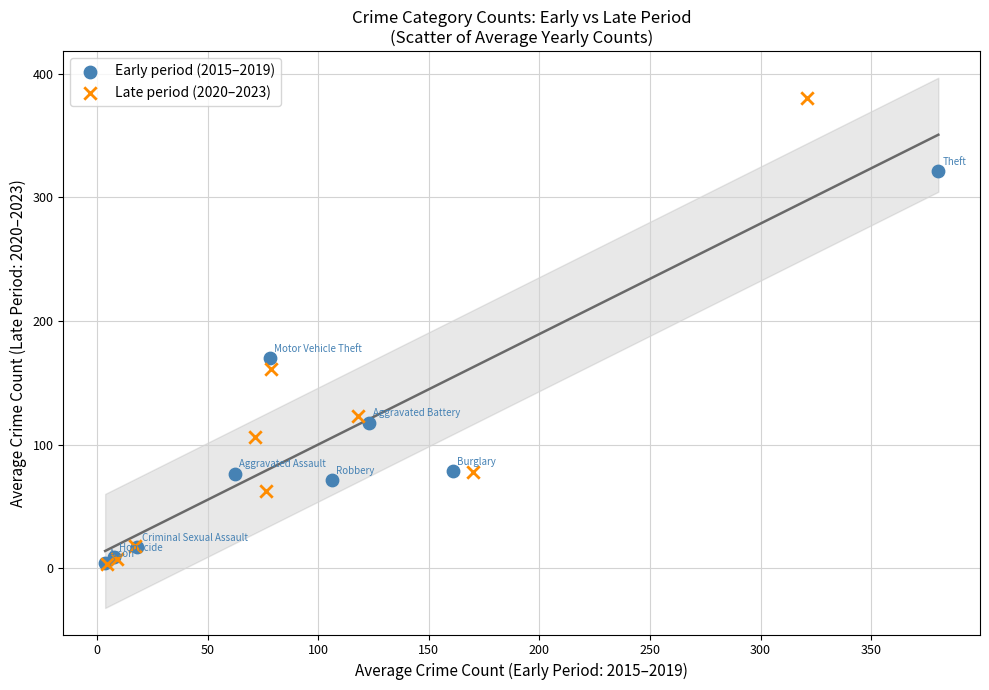

Which series reaches the maximum Y coordinate?

Late period (2020–2023)